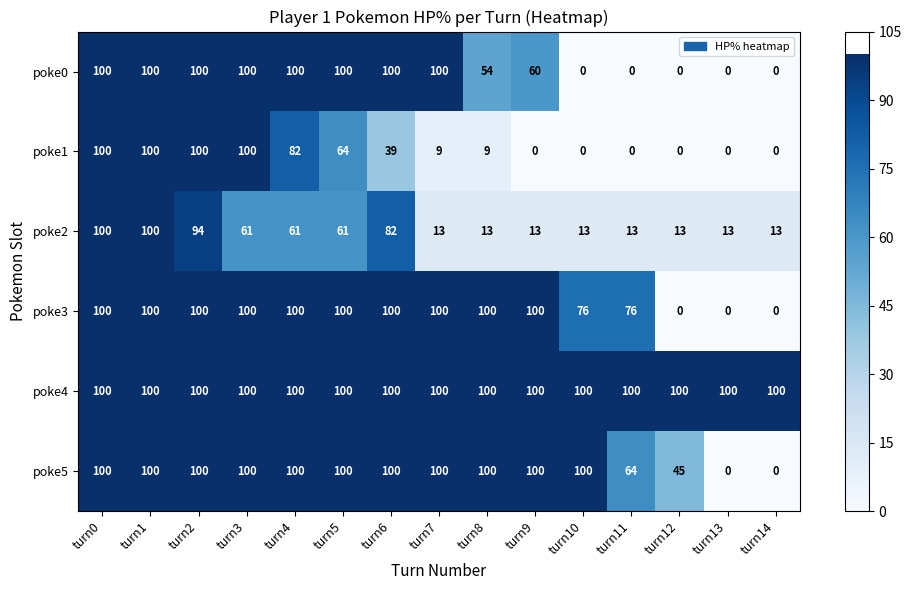

What is the total value across all series at turn11?

253